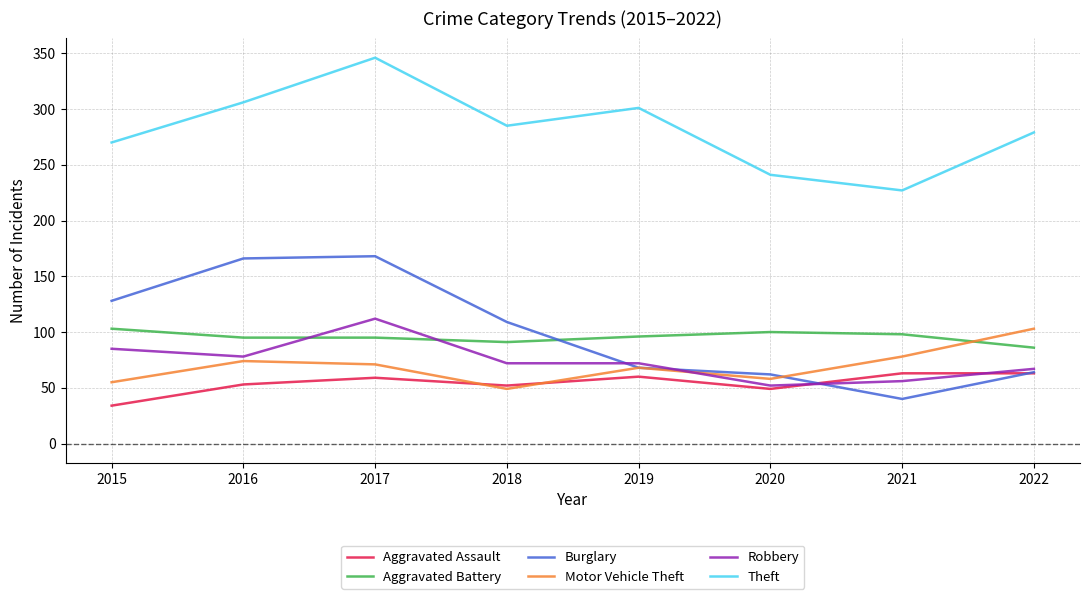

Which series has the largest total across all categories?

Theft